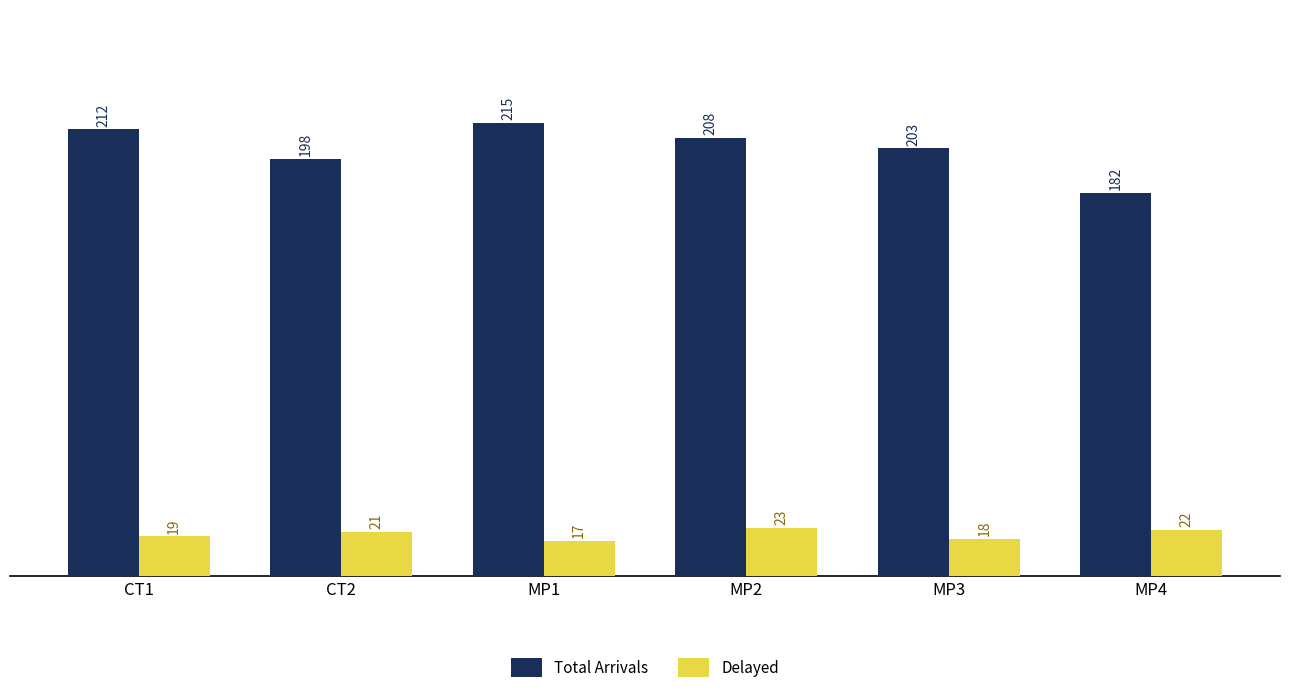

Rank the series by their average value, from highest to lowest.

Total Arrivals, Delayed